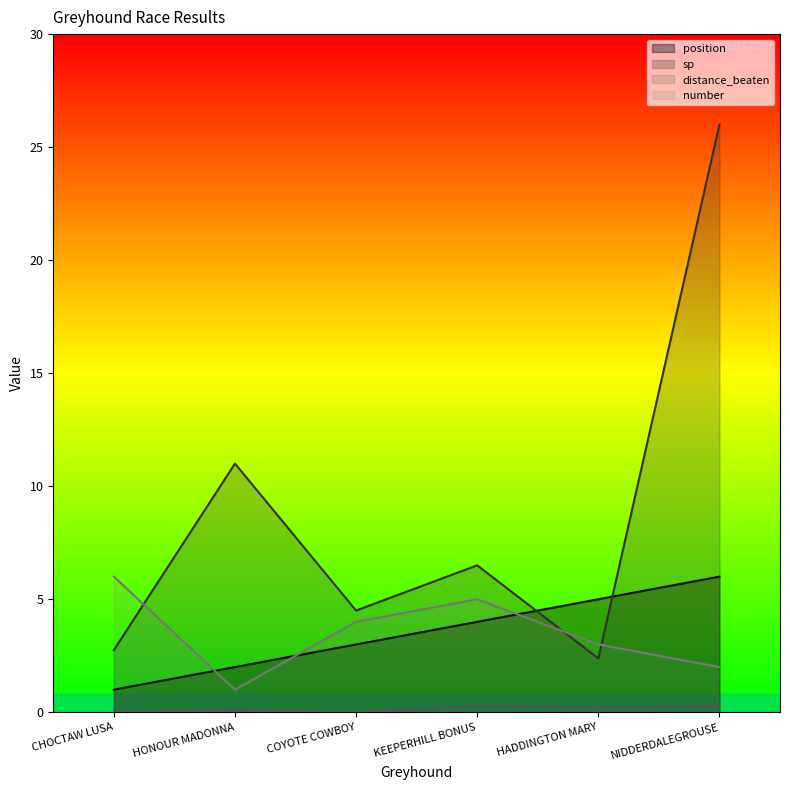

How many lines are shown in the chart?

4